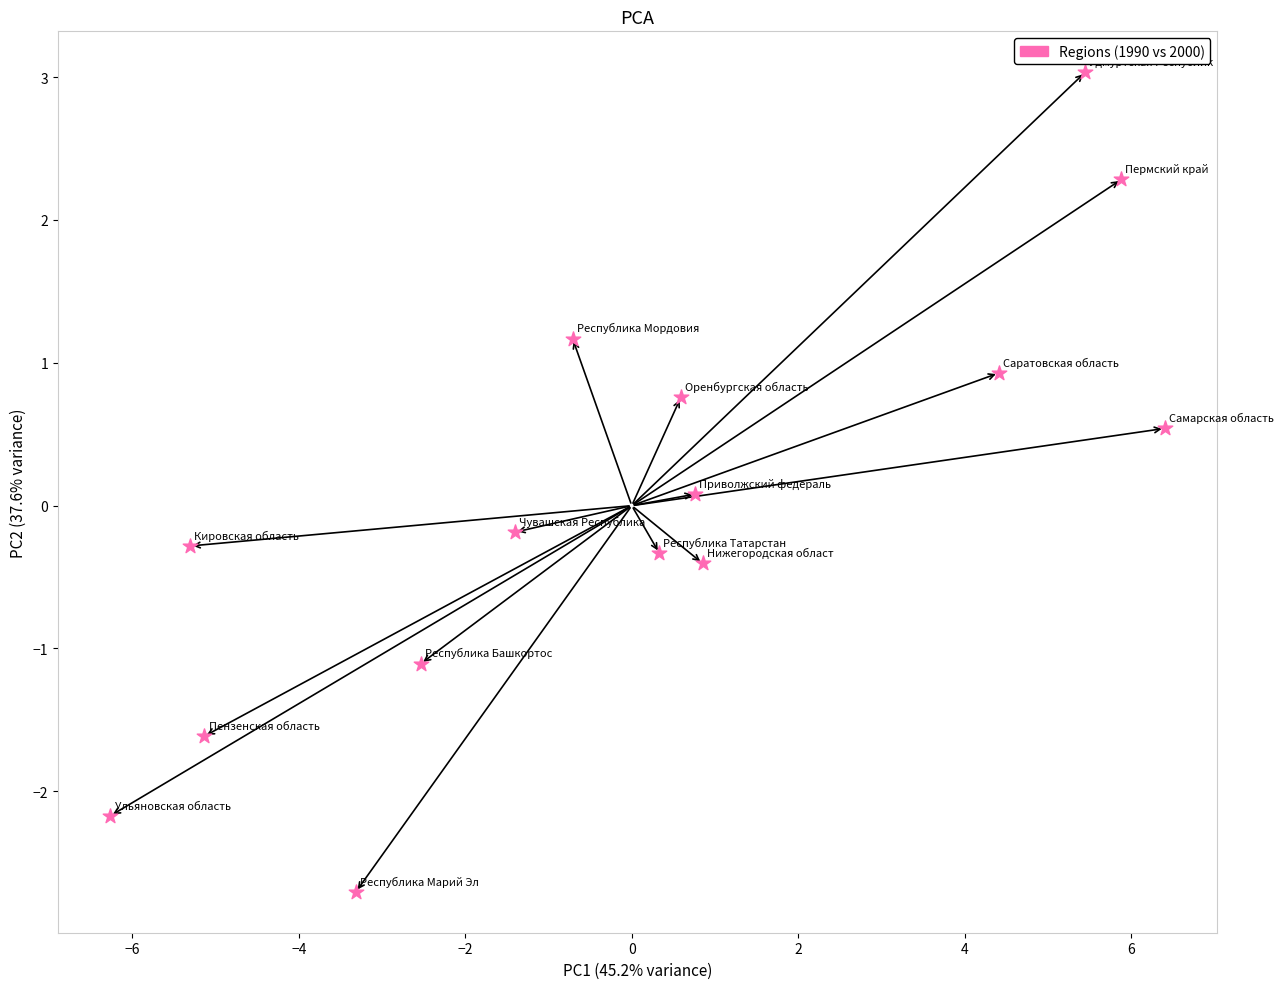

What is the range of X values (max minus min)?

12.7